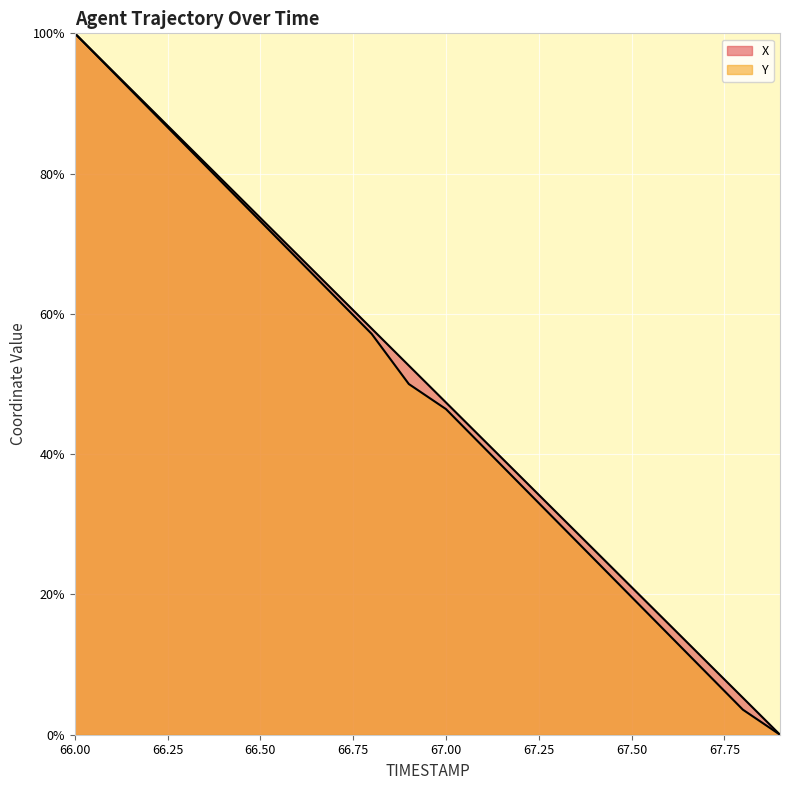

What is the approximate value of X at 67.6?

15.8